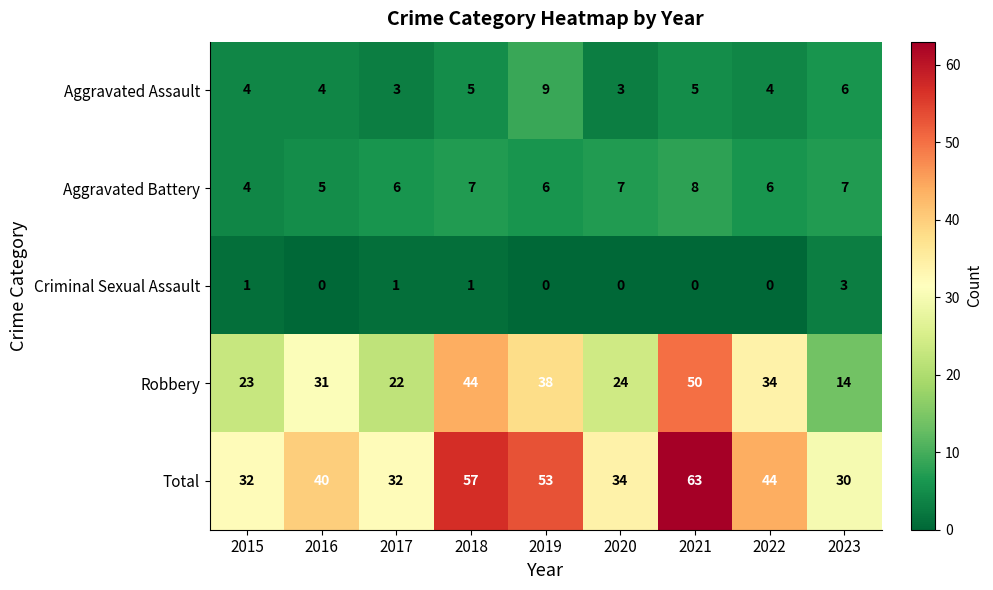

What is the lowest value of the Aggravated Assault series?

3